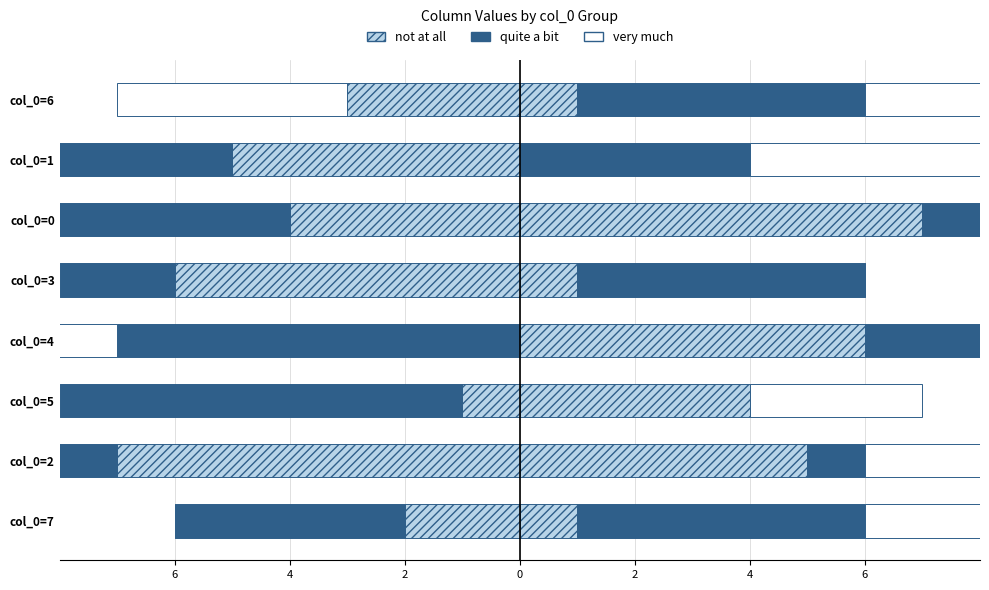

What is the sum of all very much values?

-27